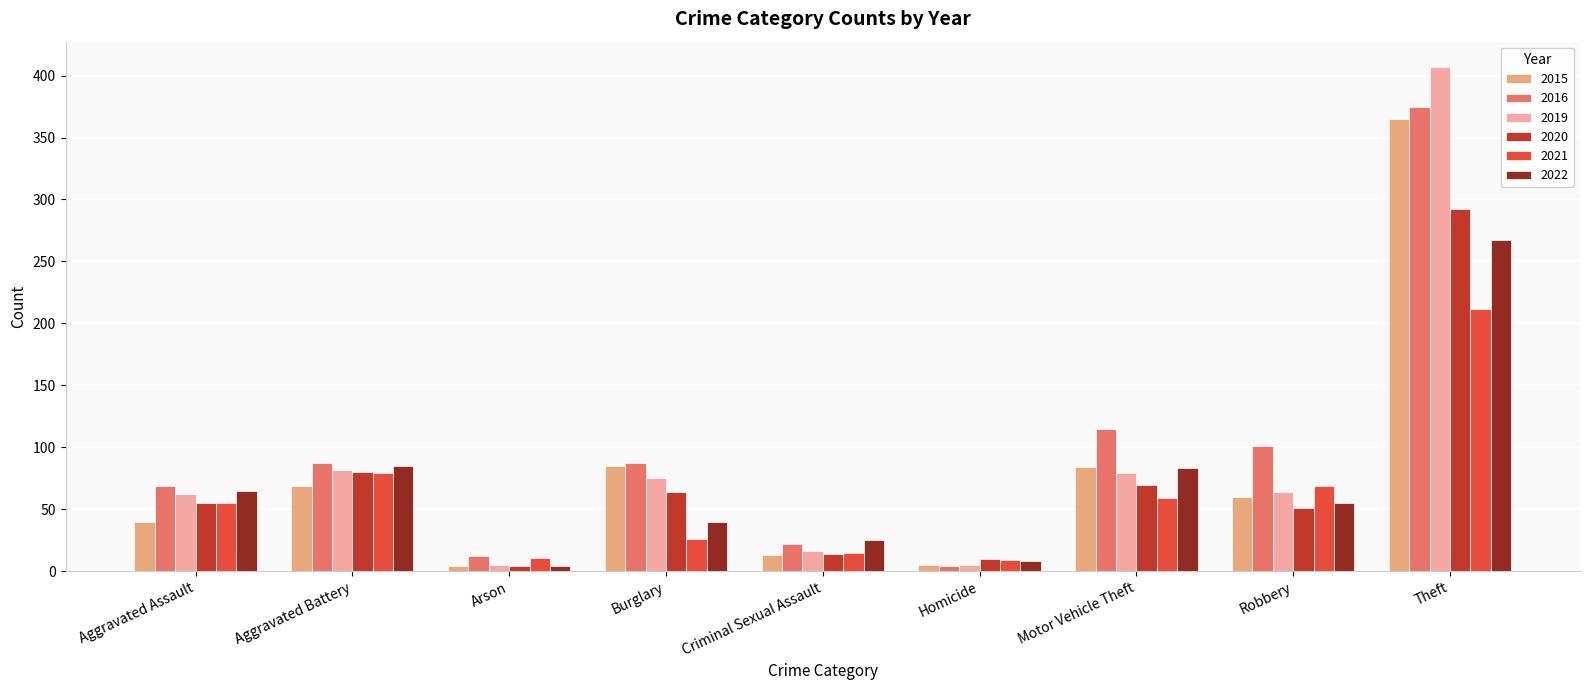

What are all the series names shown in the legend?

2015, 2016, 2019, 2020, 2021, 2022